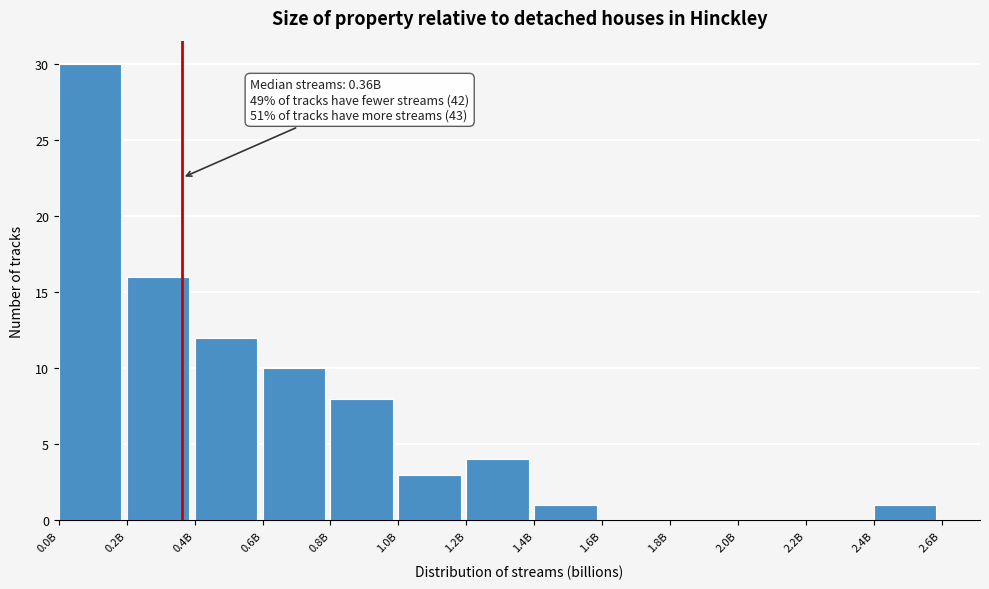

Reading left to right, list all the values displayed in this chart.

0.0B=30	0.2B=16	0.4B=12	0.6B=10	0.8B=8	1.0B=3	1.2B=4	1.4B=1	1.6B=0	1.8B=0	2.0B=0	2.2B=0	2.4B=1